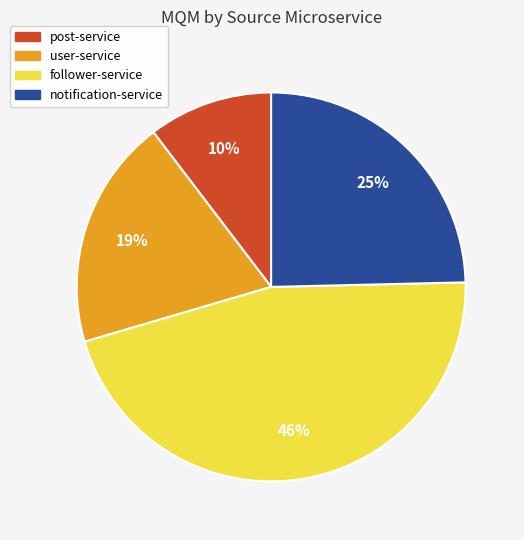

To the nearest percent, what portion does post-service represent?

10%